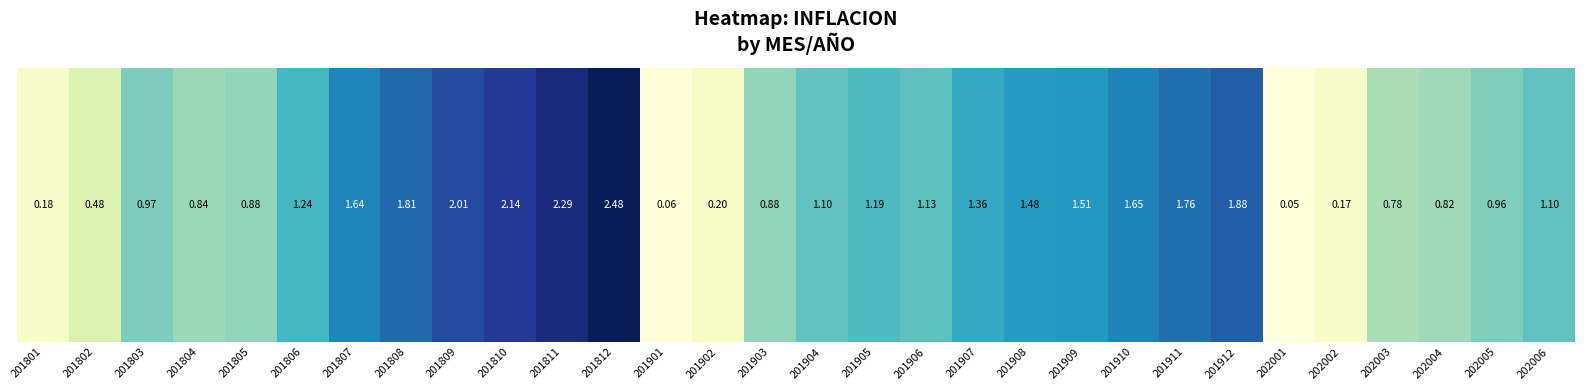

Which label corresponds to the largest value in the chart?

201812